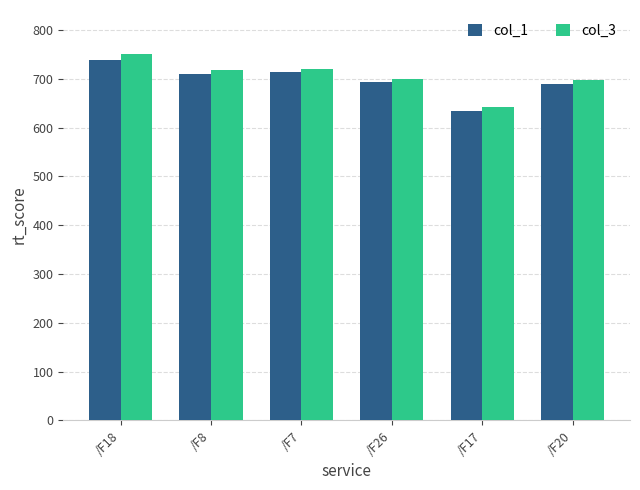

Is the value of col_1 at /F7 greater than the value of col_3 at /F18?

No